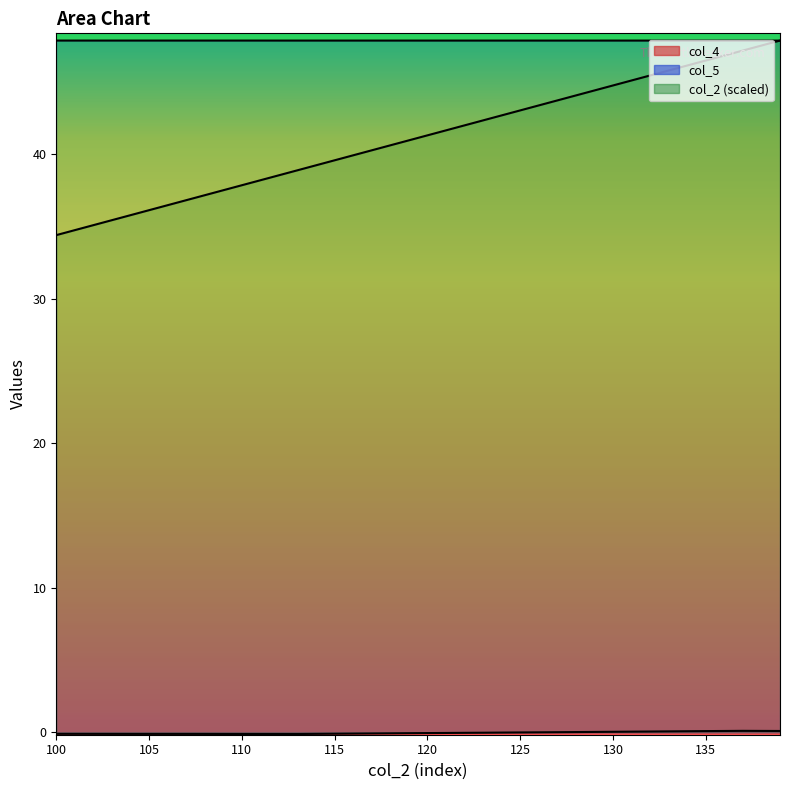

Is it true that col_5 equals 47.9 at 107?

True